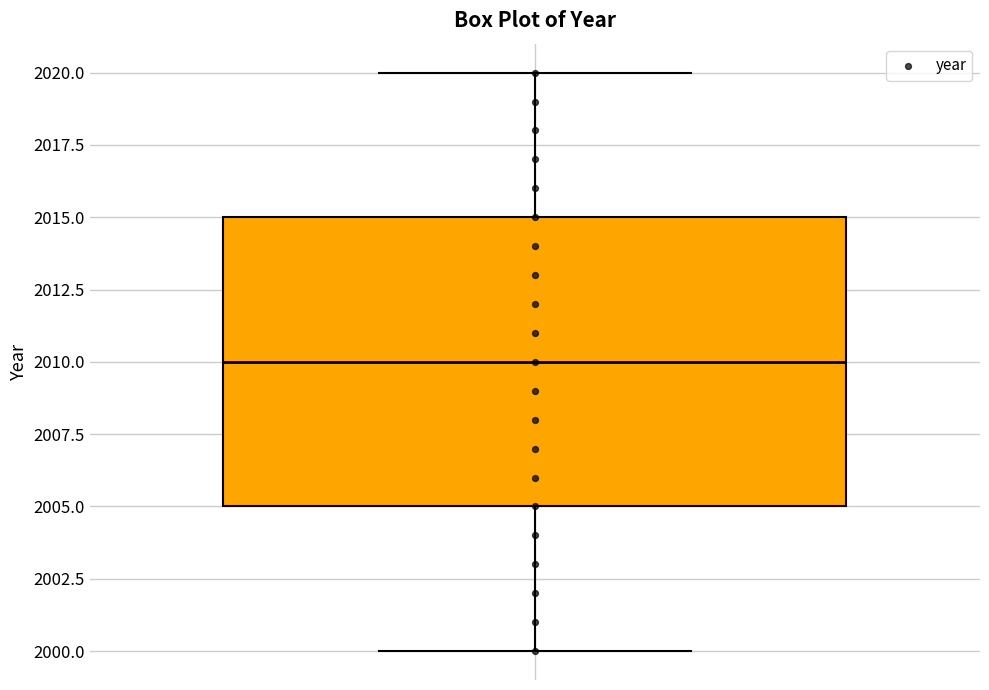

Transcribe this box plot: give where the median line is, the range the box spans, and where the two whiskers end, as read against the y-axis. The values are not printed on the chart, so give them approximately, as read against the axis.

median 2010, box 2005 to 2015, whiskers 2000 to 2020